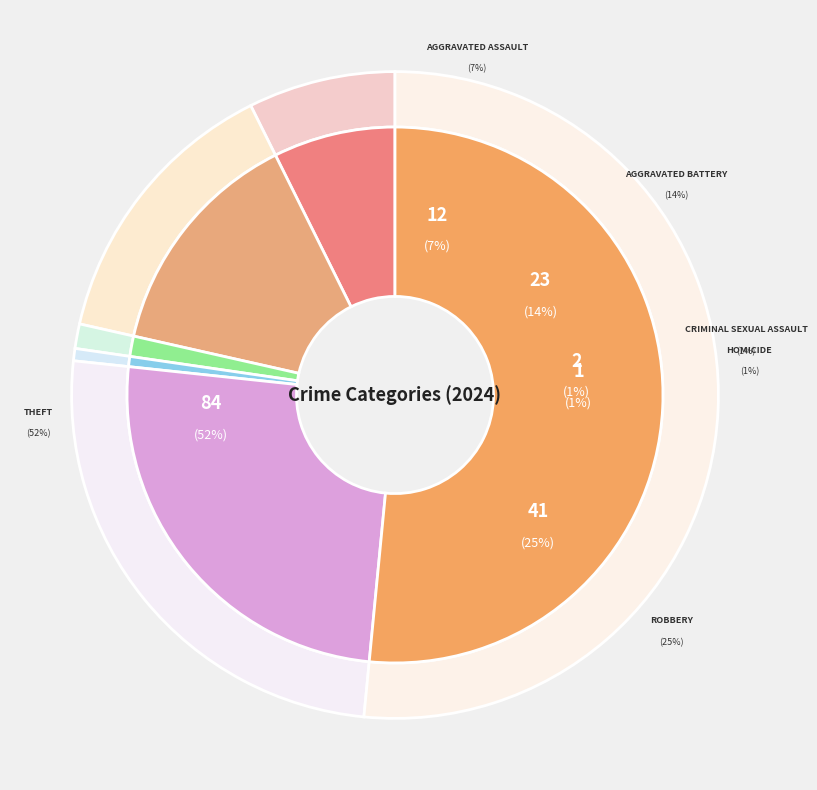

What is the largest slice in the pie chart?

Theft